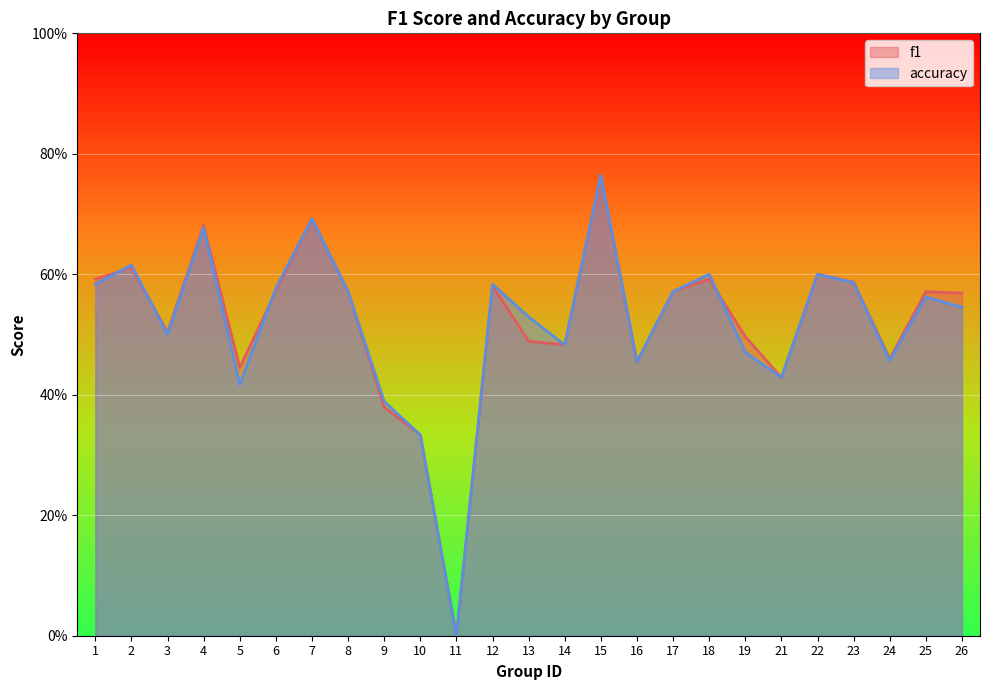

Read the accuracy value at 6.

0.6